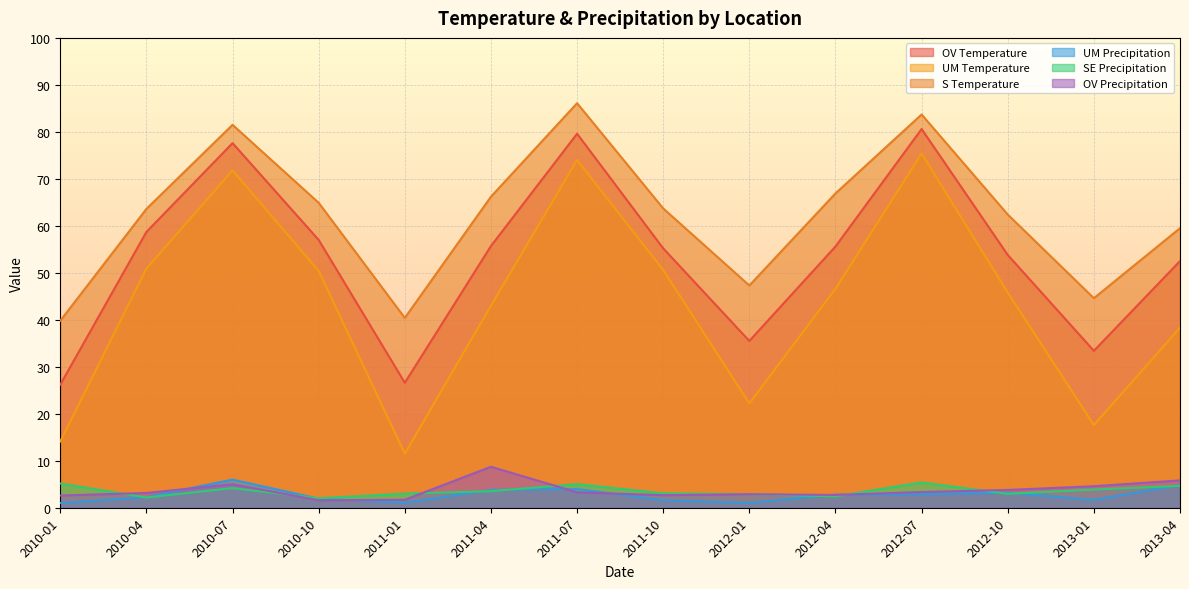

The UM Precipitation series shows 1.0 at 2010-01. True or false?

True